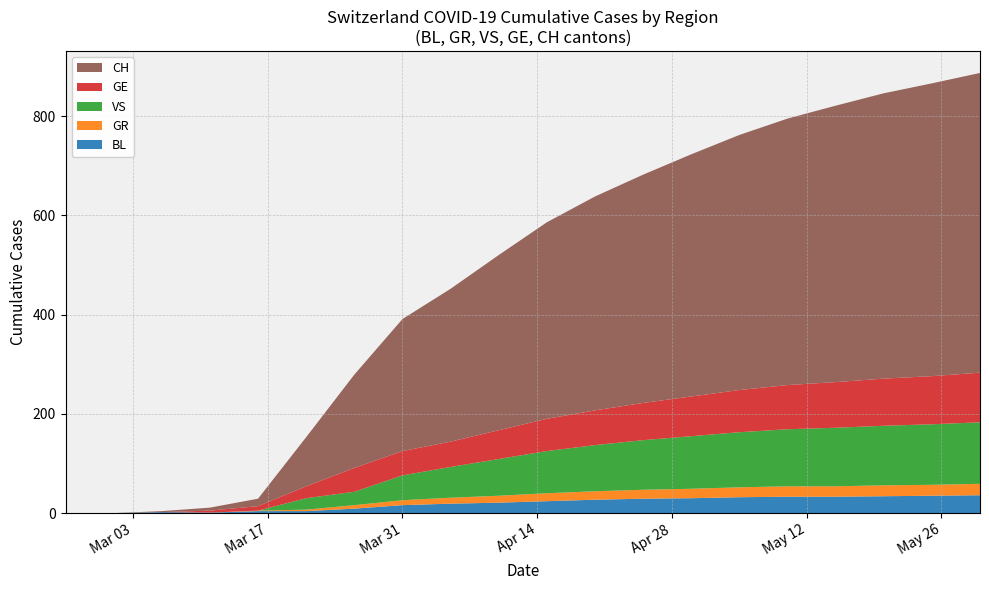

Reading left to right, transcribe all the data shown in this chart.

BL: 2020-02-25=0	2020-03-01=0	2020-03-06=2	2020-03-11=1	2020-03-16=4	2020-03-21=4	2020-03-26=9	2020-03-31=16	2020-04-05=19	2020-04-10=21	2020-04-15=24	2020-04-20=27	2020-04-25=29	2020-04-30=30	2020-05-05=32	2020-05-10=33	2020-05-15=33	2020-05-20=34	2020-05-25=35	2020-05-30=36
GR: 2020-02-25=0	2020-03-01=0	2020-03-06=0	2020-03-11=0	2020-03-16=1	2020-03-21=3	2020-03-26=7	2020-03-31=10	2020-04-05=12	2020-04-10=14	2020-04-15=16	2020-04-20=17	2020-04-25=18	2020-04-30=19	2020-05-05=20	2020-05-10=21	2020-05-15=21	2020-05-20=22	2020-05-25=22	2020-05-30=23
VS: 2020-02-25=0	2020-03-01=0	2020-03-06=0	2020-03-11=0	2020-03-16=0	2020-03-21=23	2020-03-26=27	2020-03-31=50	2020-04-05=62	2020-04-10=74	2020-04-15=85	2020-04-20=93	2020-04-25=100	2020-04-30=106	2020-05-05=111	2020-05-10=115	2020-05-15=118	2020-05-20=120	2020-05-25=122	2020-05-30=124
GE: 2020-02-25=0	2020-03-01=0	2020-03-06=0	2020-03-11=4	2020-03-16=9	2020-03-21=24	2020-03-26=48	2020-03-31=49	2020-04-05=51	2020-04-10=58	2020-04-15=65	2020-04-20=70	2020-04-25=75	2020-04-30=80	2020-05-05=85	2020-05-10=89	2020-05-15=92	2020-05-20=95	2020-05-25=97	2020-05-30=100
CH: 2020-02-25=0	2020-03-01=0	2020-03-06=2	2020-03-11=6	2020-03-16=15	2020-03-21=99	2020-03-26=188	2020-03-31=266	2020-04-05=308	2020-04-10=353	2020-04-15=396	2020-04-20=431	2020-04-25=460	2020-04-30=488	2020-05-05=514	2020-05-10=537	2020-05-15=557	2020-05-20=575	2020-05-25=590	2020-05-30=604